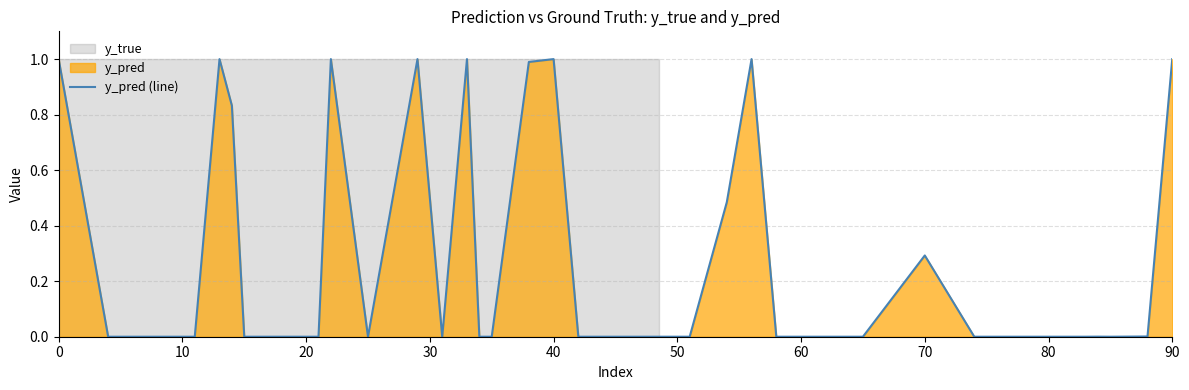

Reading left to right, what are all the values shown in this chart?

1.0	0.0	0.0	0.0	0.0	1.0	0.8	0.0	0.0	0.0	0.0	1.0	0.0	1.0	0.0	1.0	0.0	0.0	1.0	1.0	0.0	0.0	0.0	0.0	0.0	0.5	1.0	0.0	0.0	0.0	0.3	0.0	0.0	0.0	0.0	0.0	0.0	0.0	0.0	1.0